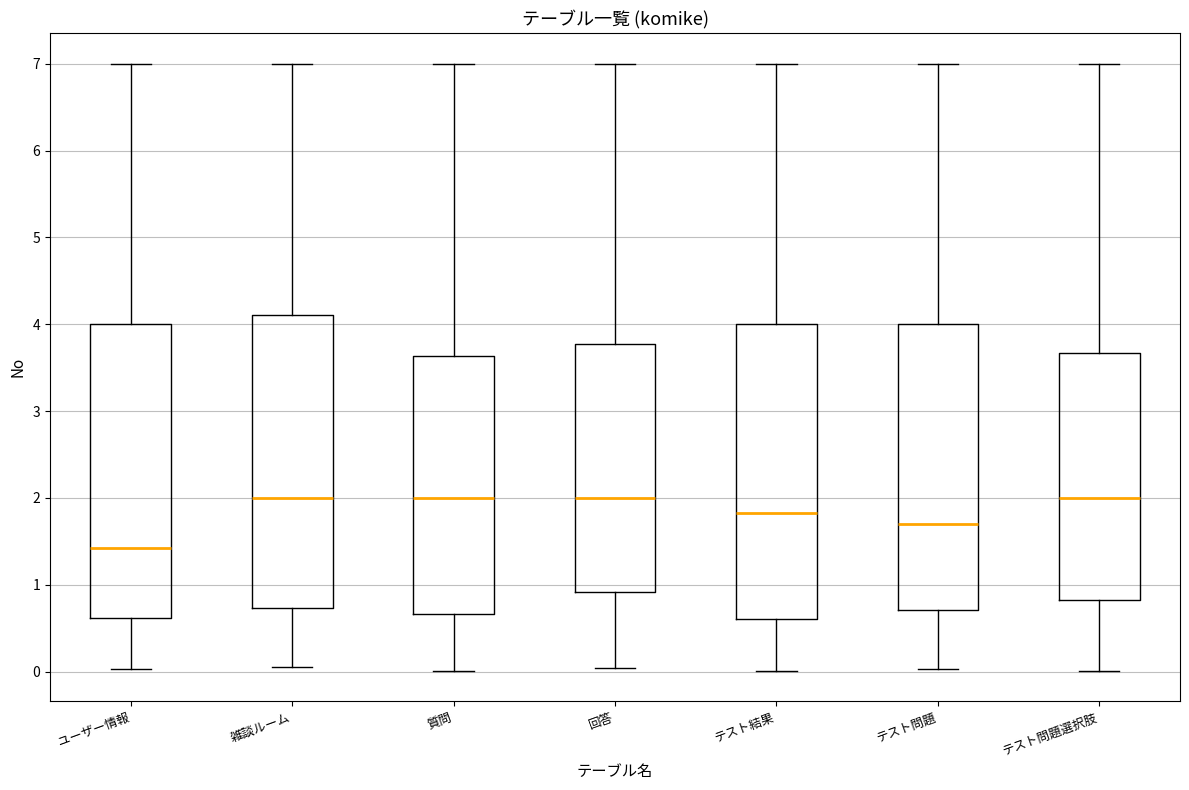

Reading left to right, read every box against the y-axis: the position of its median line, the range the box covers, and the ends of its whiskers. The values are not printed on the chart, so give them approximately, as read against the axis.

ユーザー情報: median 1.4, box 0.6 to 4.0, whiskers 0.0 to 7.0
雑談ルーム: median 2.0, box 0.7 to 4.1, whiskers 0.1 to 7.0
質問: median 2.0, box 0.7 to 3.6, whiskers 0.0 to 7.0
回答: median 2.0, box 0.9 to 3.8, whiskers 0.0 to 7.0
テスト結果: median 1.8, box 0.6 to 4.0, whiskers 0.0 to 7.0
テスト問題: median 1.7, box 0.7 to 4.0, whiskers 0.0 to 7.0
テスト問題選択肢: median 2.0, box 0.8 to 3.7, whiskers 0.0 to 7.0